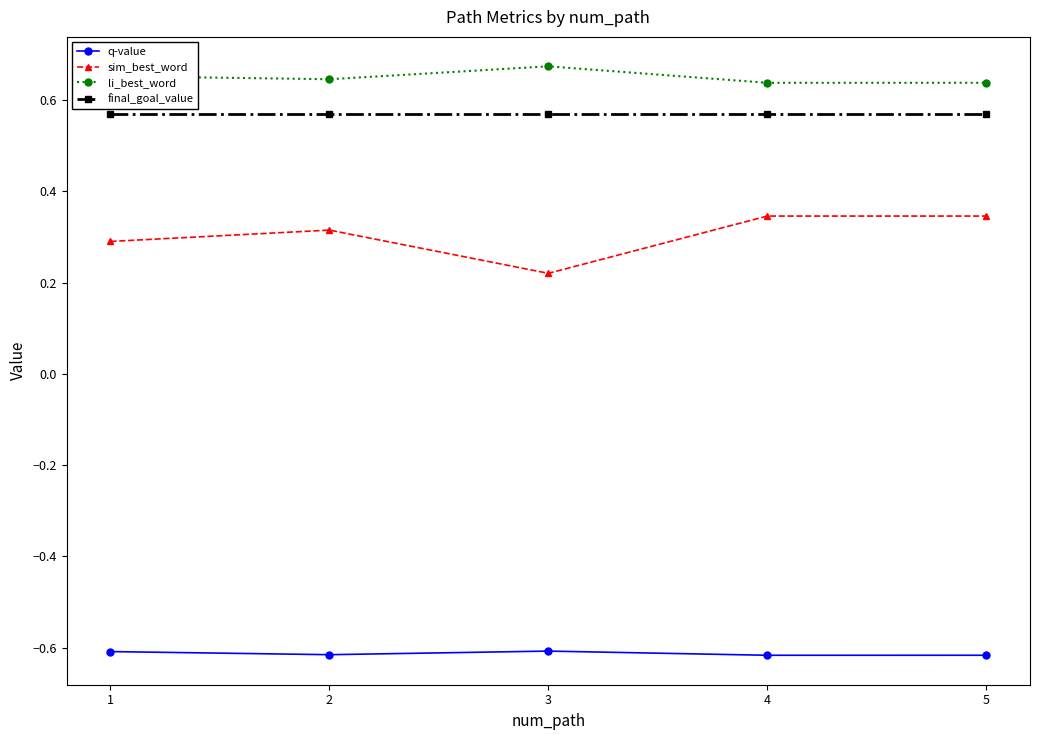

The q-value series shows -1.0 at 3. True or false?

False